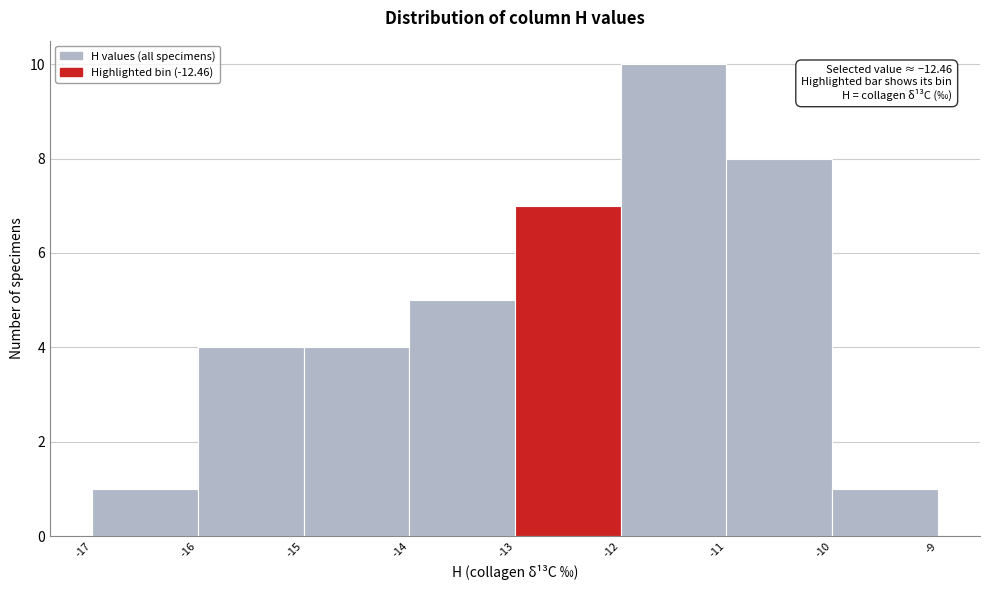

Over which range of the x-axis is the bar tallest?

-12 to -11